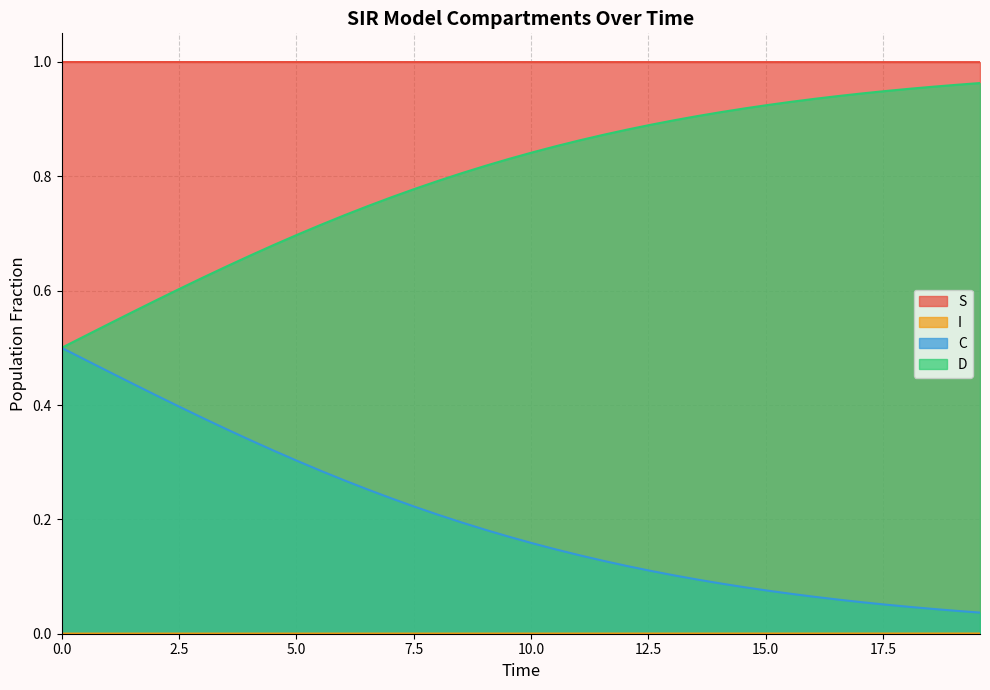

What is the label of the 12th point from the left?

11